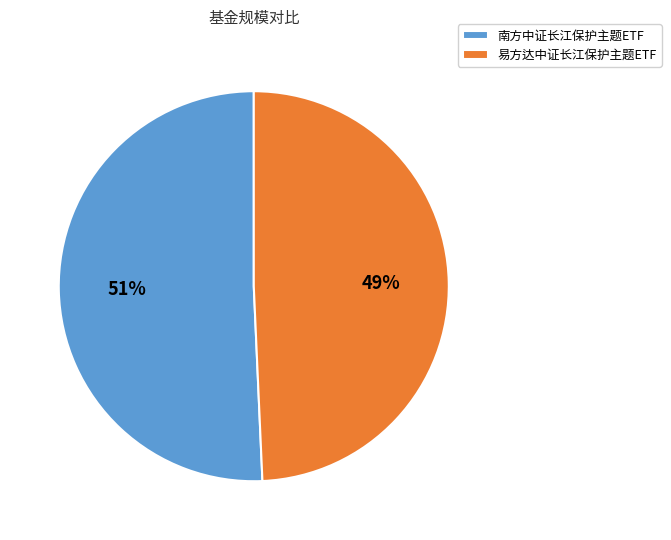

To the nearest percent, what percentage of the pie is 南方中证长江保护主题ETF?

51%